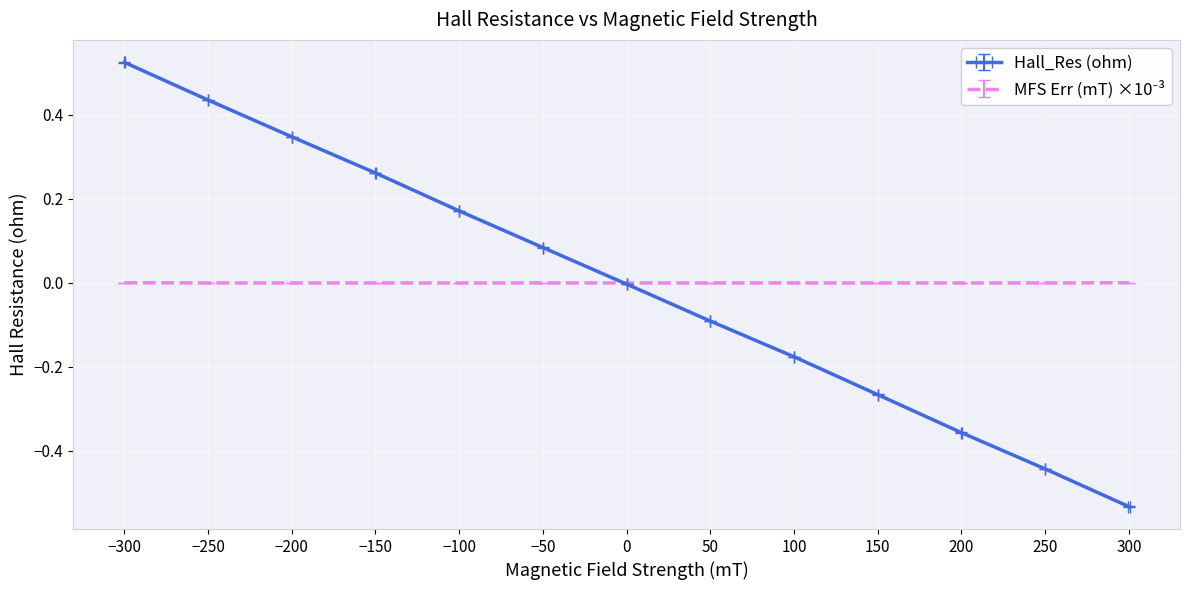

What is the value of the Hall_Res (ohm) point at the 5th from the left?

0.2